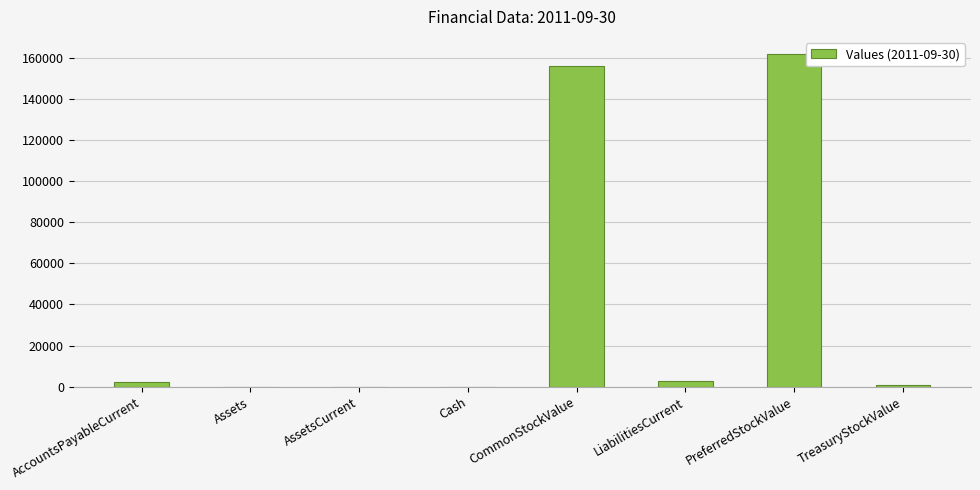

What is the maximum value shown in the chart?

162000